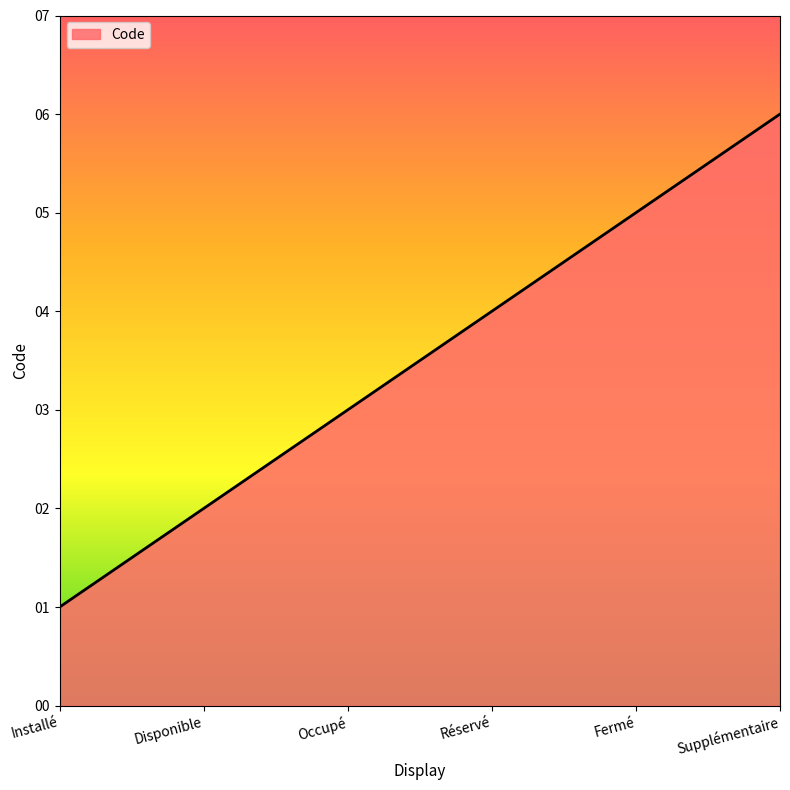

Where is the data nearest to the value 3?

Occupé